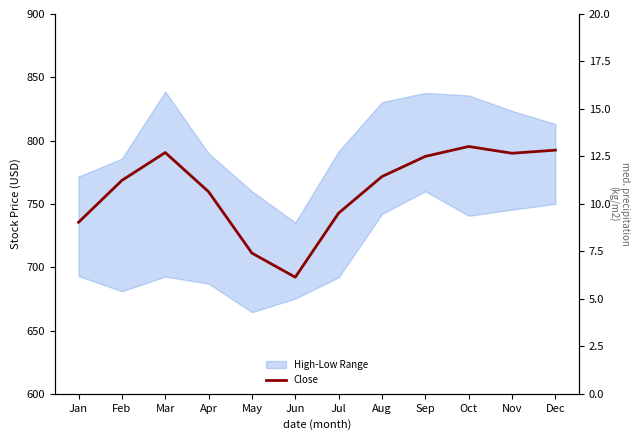

What is the minimum value shown in the chart?

692.1